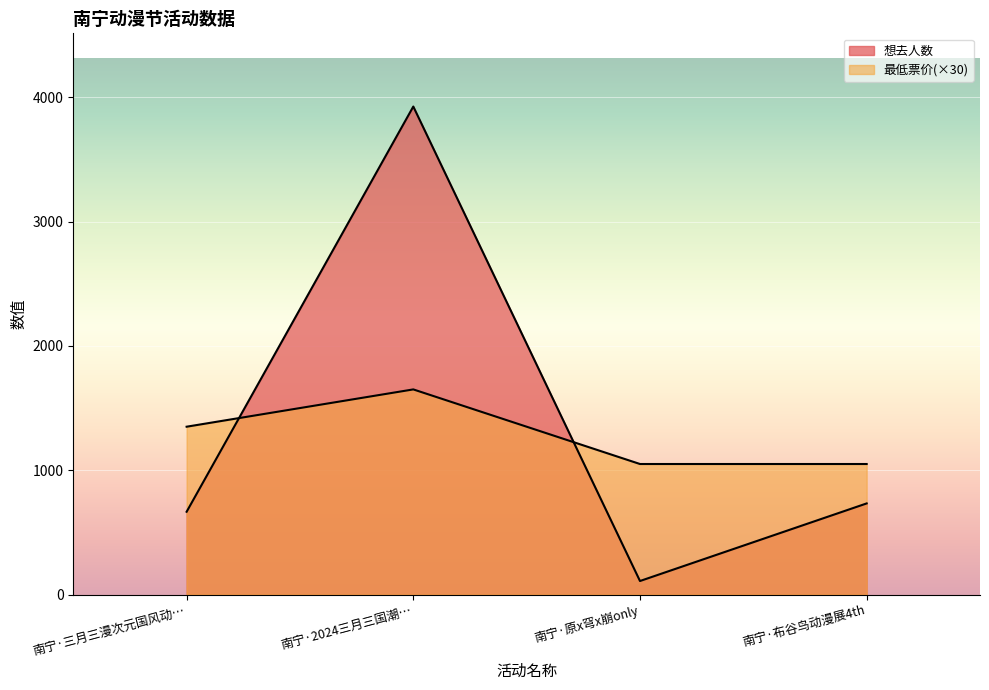

What is the sum of the 想去人数 values at 南宁·2024三月三国潮… and 南宁·布谷鸟动漫展4th?

4658